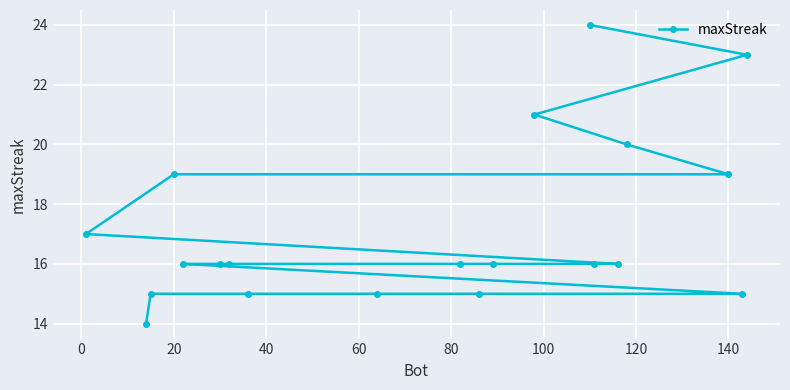

What is the difference between the second highest and minimum values?

9